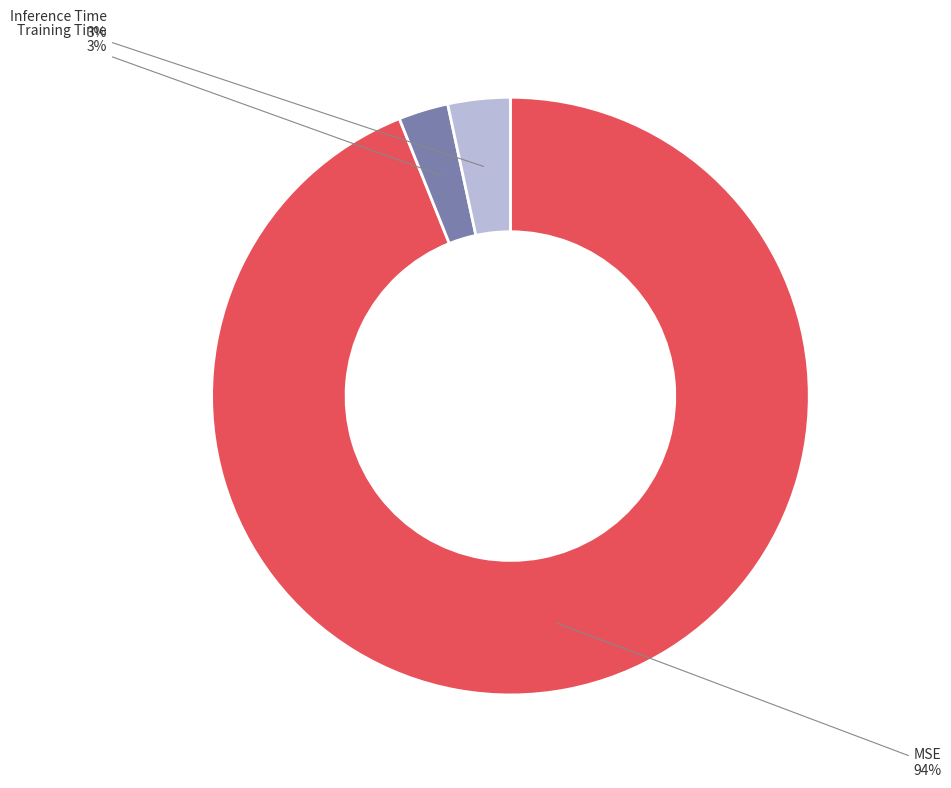

Combined, do Inference Time and Training Time account for over 50%?

No